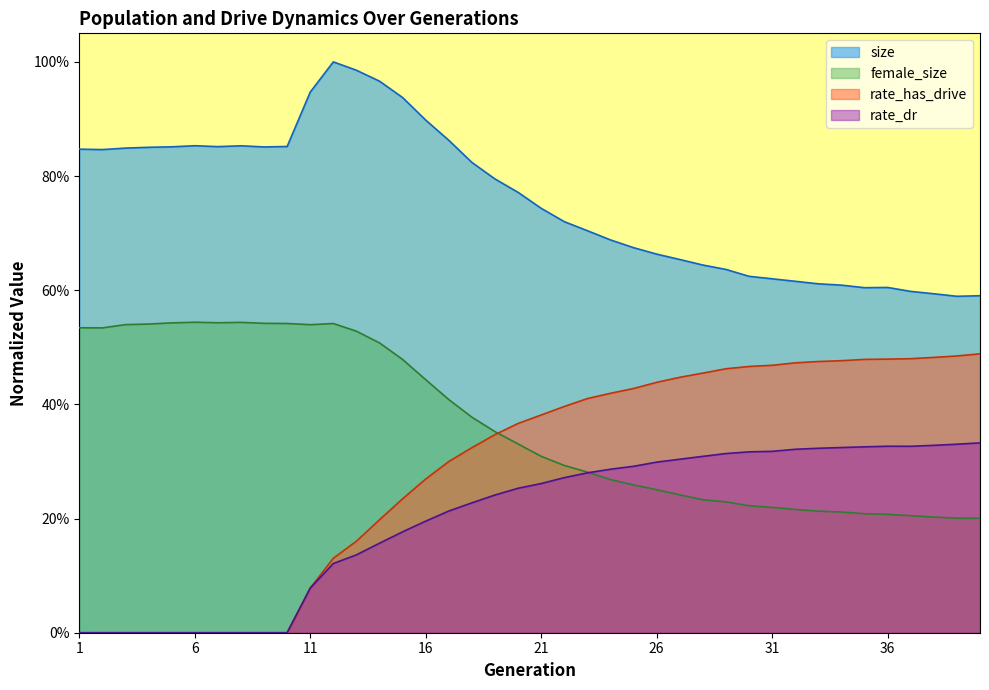

What is the difference between the maximum and minimum values in the size series?

0.4